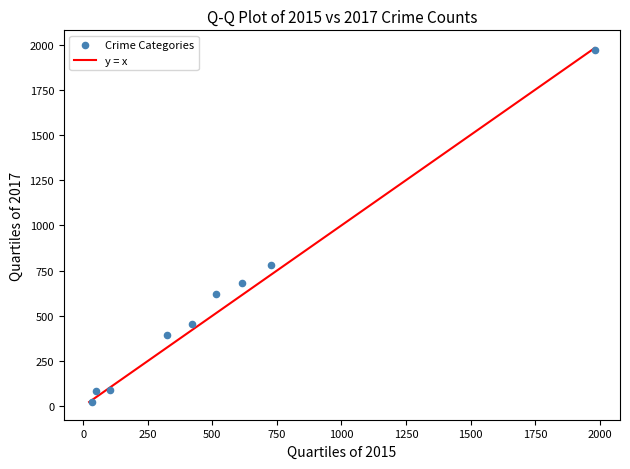

What Y value in the scatter plot is closest to 995?

780